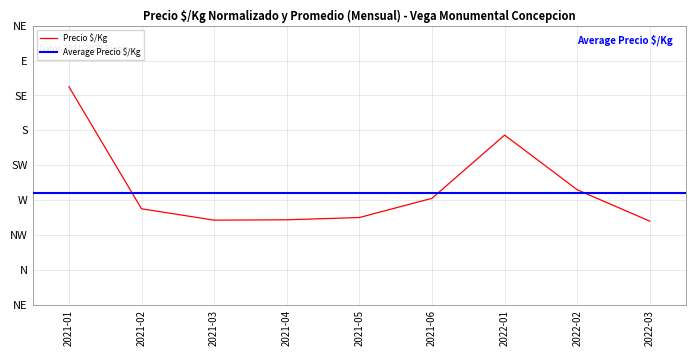

Where is the data nearest to the value 865?

2022-01